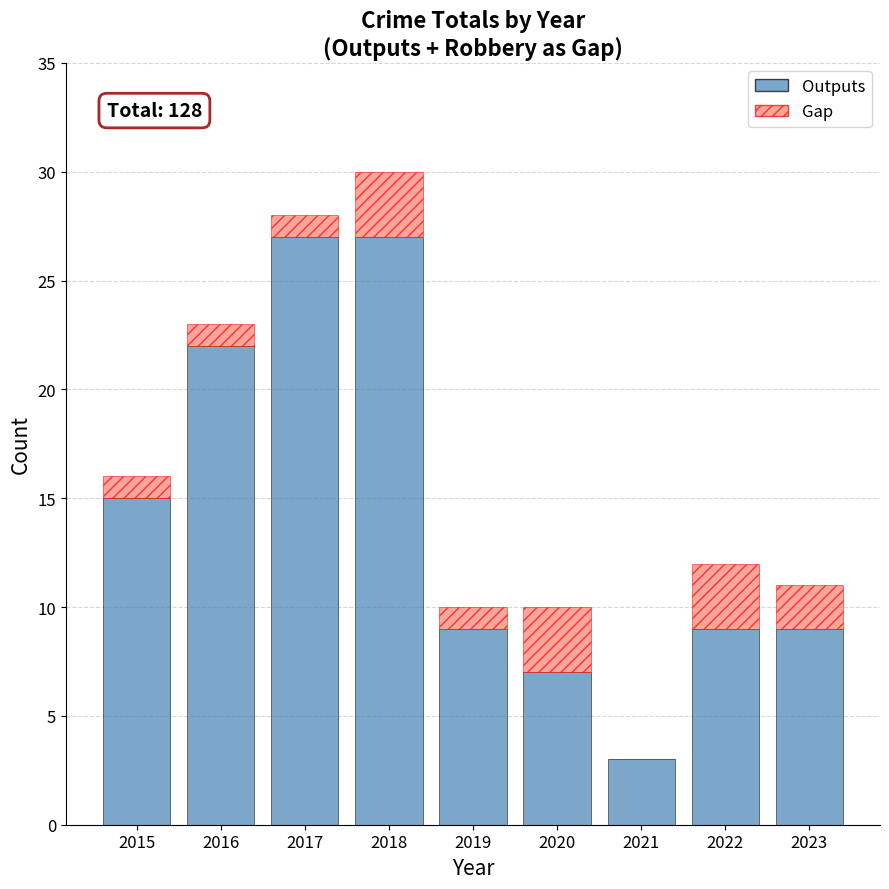

The value of Outputs at 2018 is 27. True or false?

True